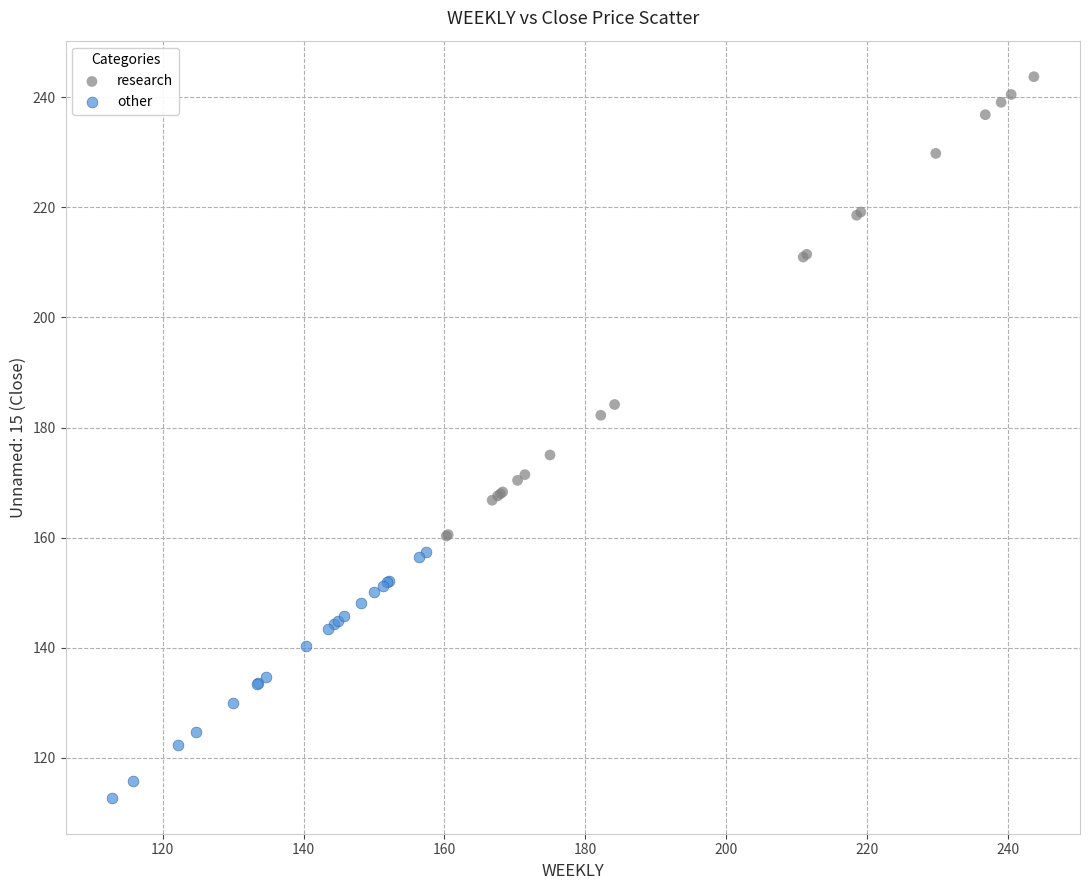

Which series contains the lowest Y value?

other